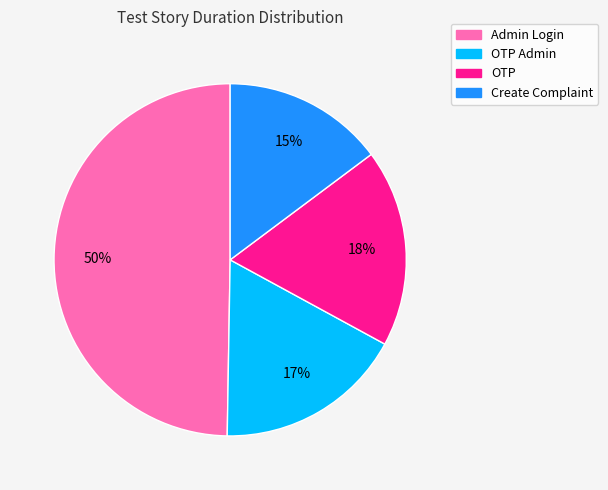

To the nearest percent, what is the average slice percentage?

25%